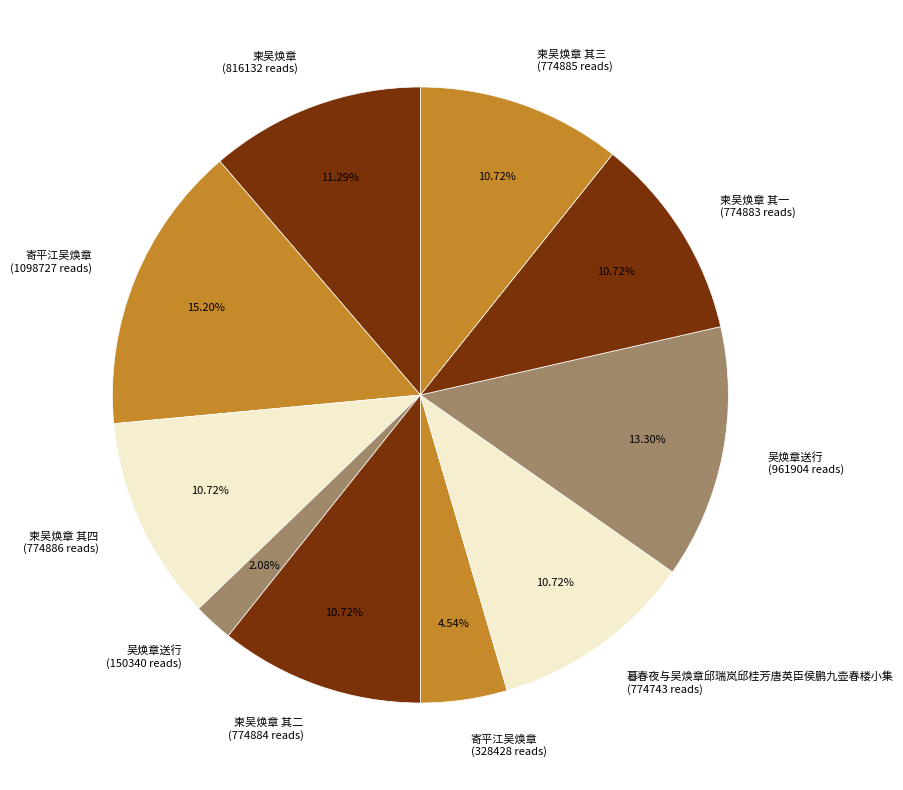

Approximately how many times larger is the value at 柬吴焕章 其三 (774885 reads) compared to 吴焕章送行 (961904 reads)?

0.8